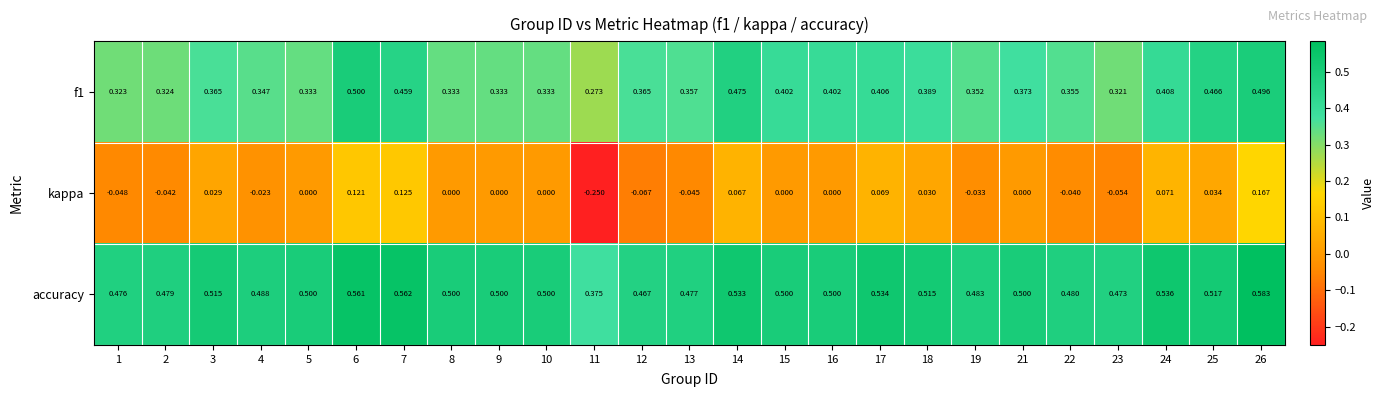

Which series has the largest range (max minus min)?

kappa